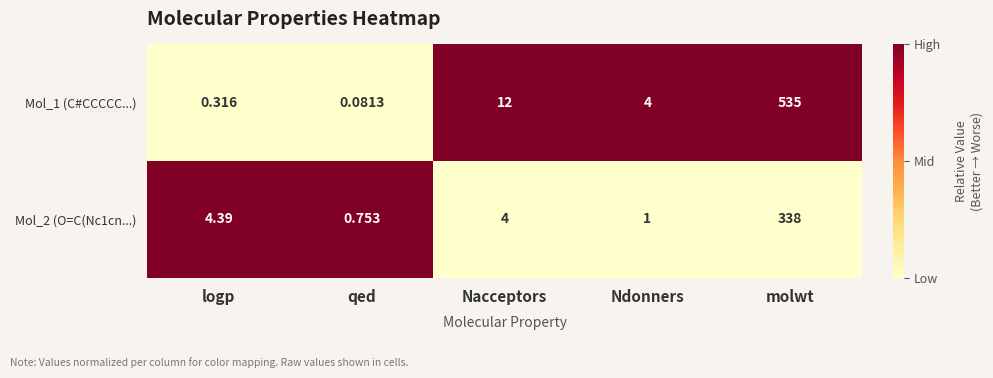

At which category does the chart reach its minimum across all series?

qed